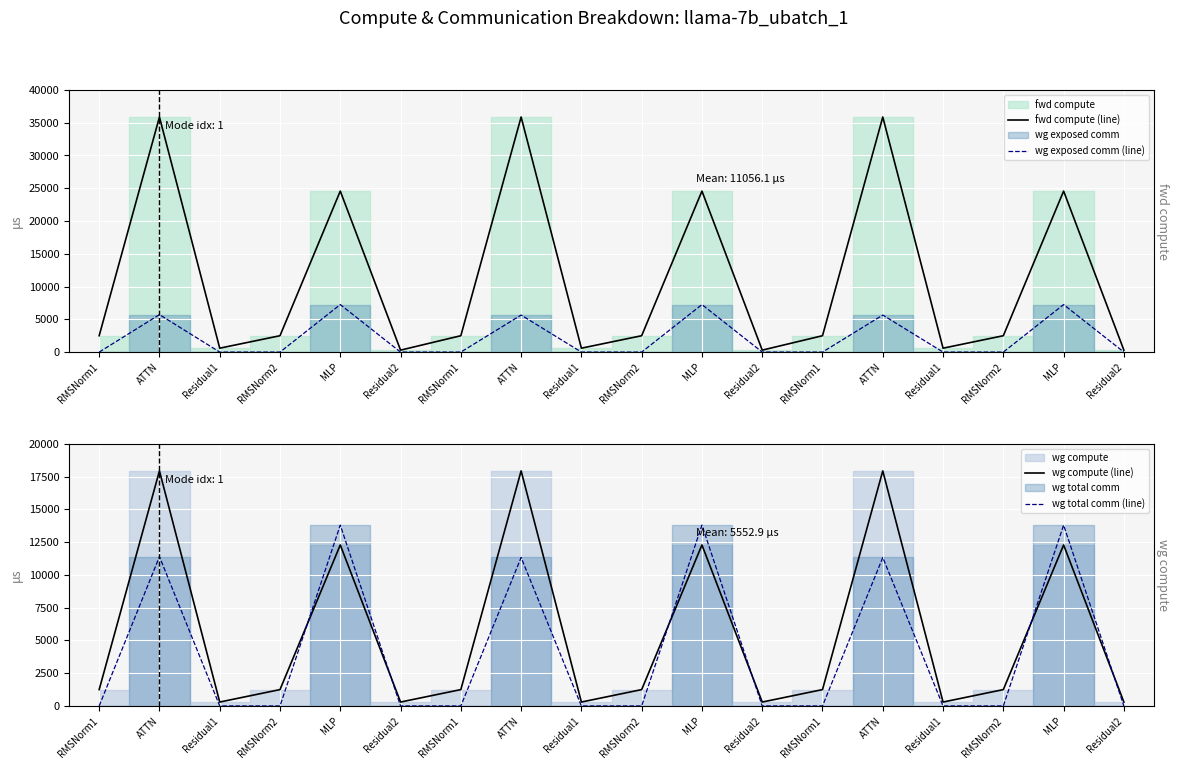

What is the difference between the maximum and minimum values in the wg total comm (line) series?

13800.3